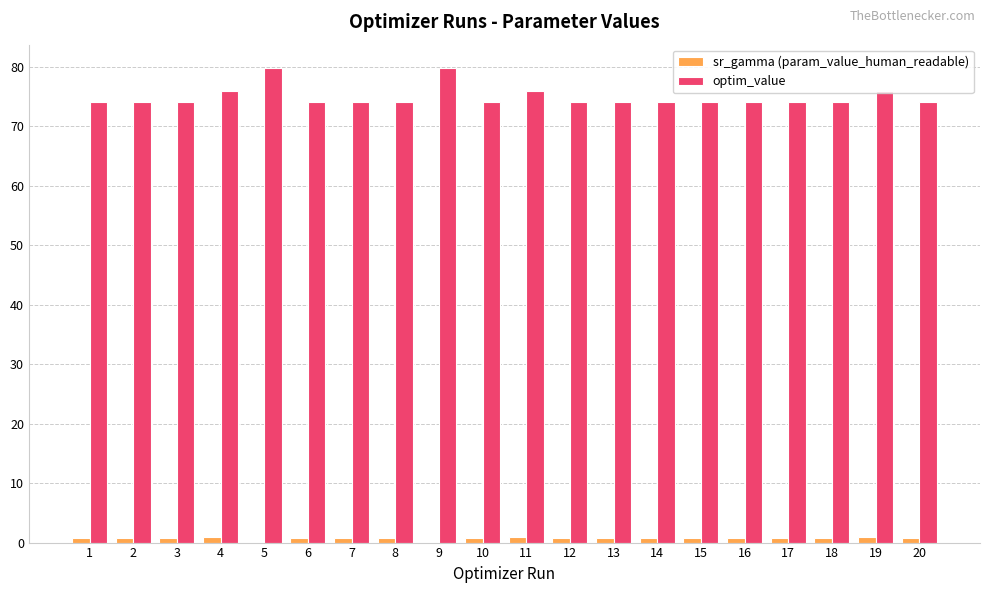

Which series has the largest total across all categories?

optim_value